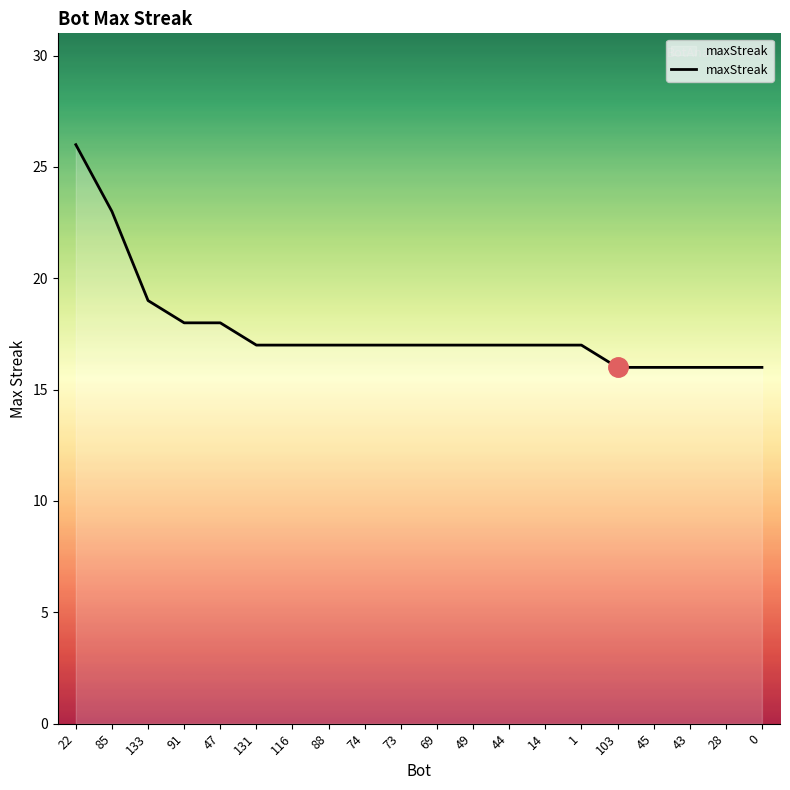

How many lines are shown in the chart?

1